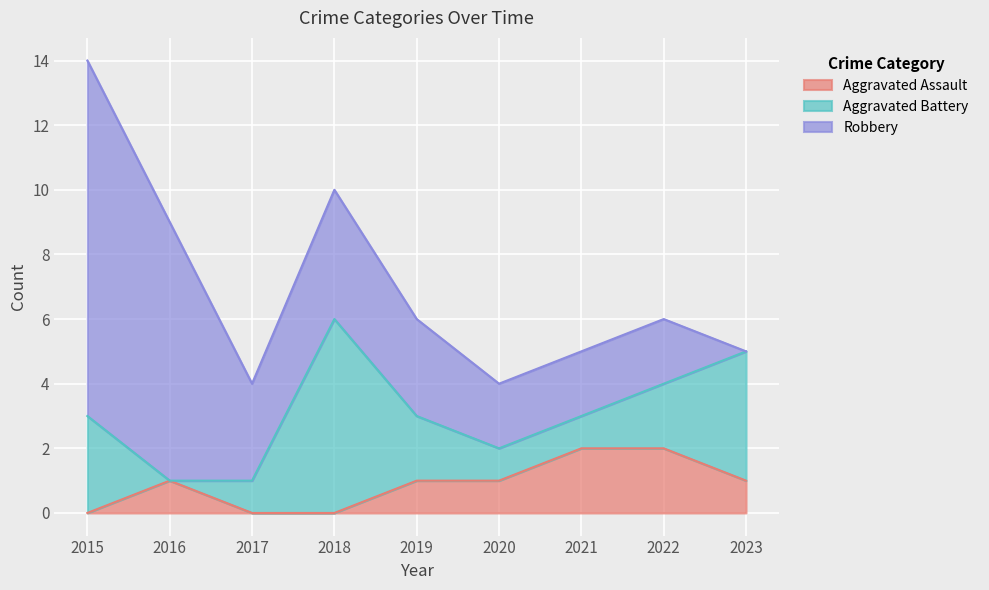

What is the sum of the Aggravated Battery values at 2015 and 2019?

5